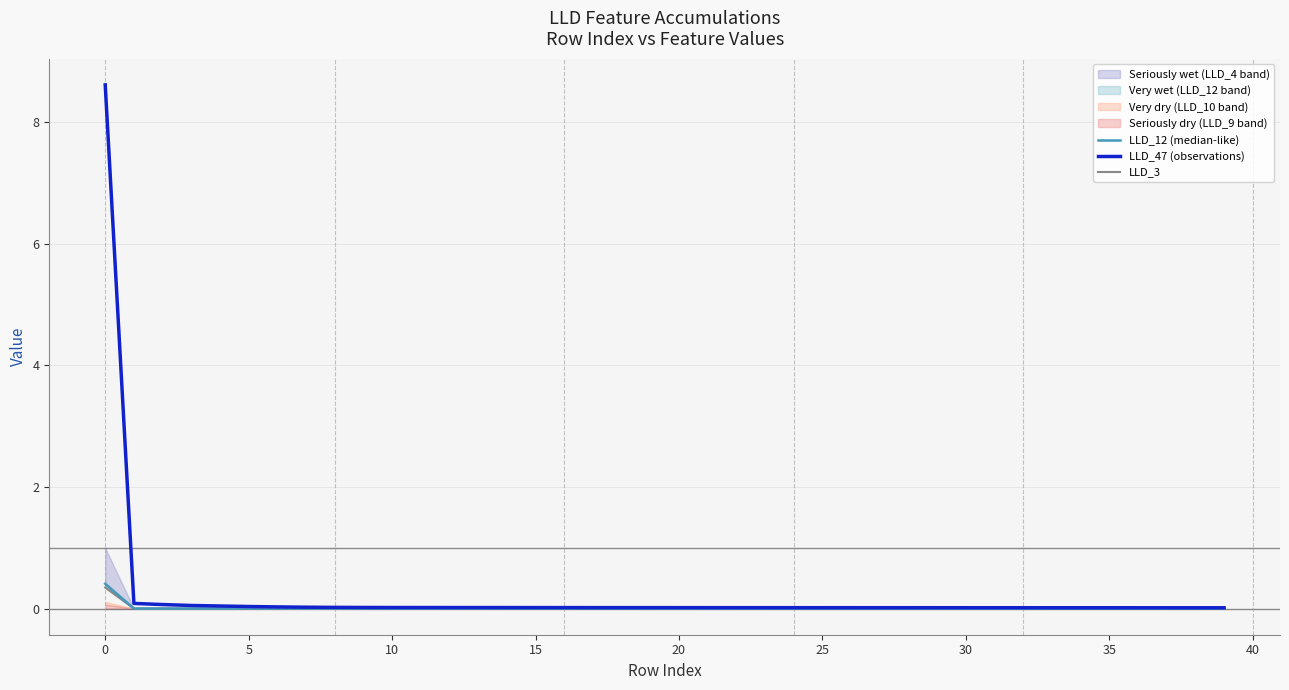

True or false: LLD_12 (median-like) and LLD_47 (observations) intersect in this chart.

False